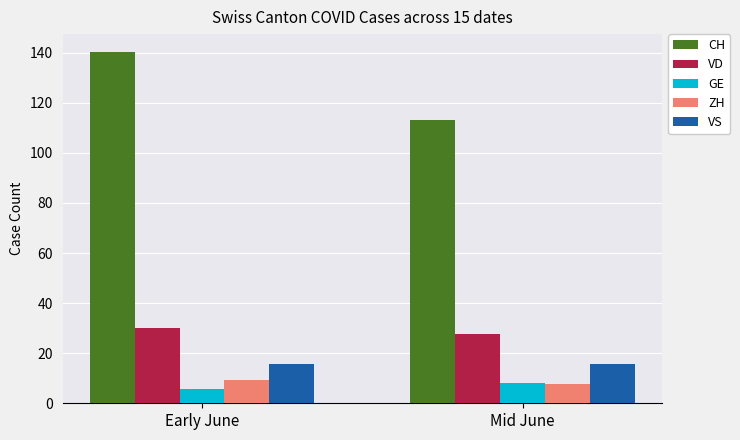

How many values in the ZH series are below 9?

1